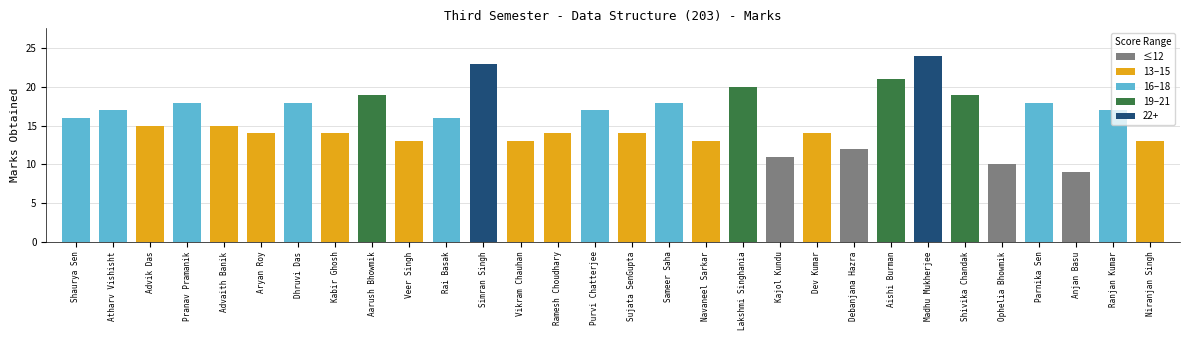

Approximately how many times larger is the value at Lakshmi Singhania compared to Ophelia Bhowmik?

2.0